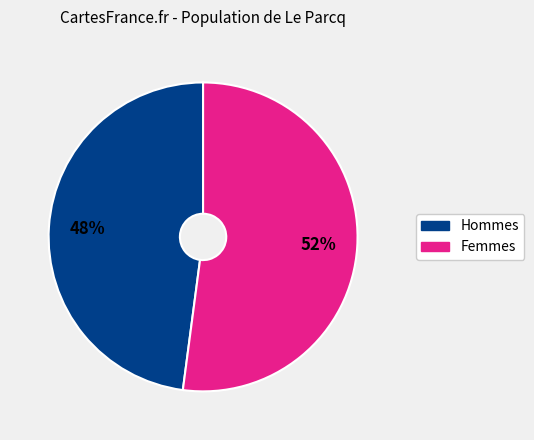

Does any single category account for the majority?

Yes